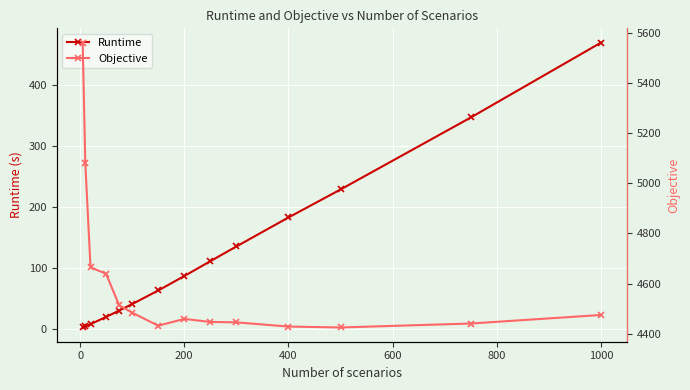

How many values in the Objective series exceed 4474?

7